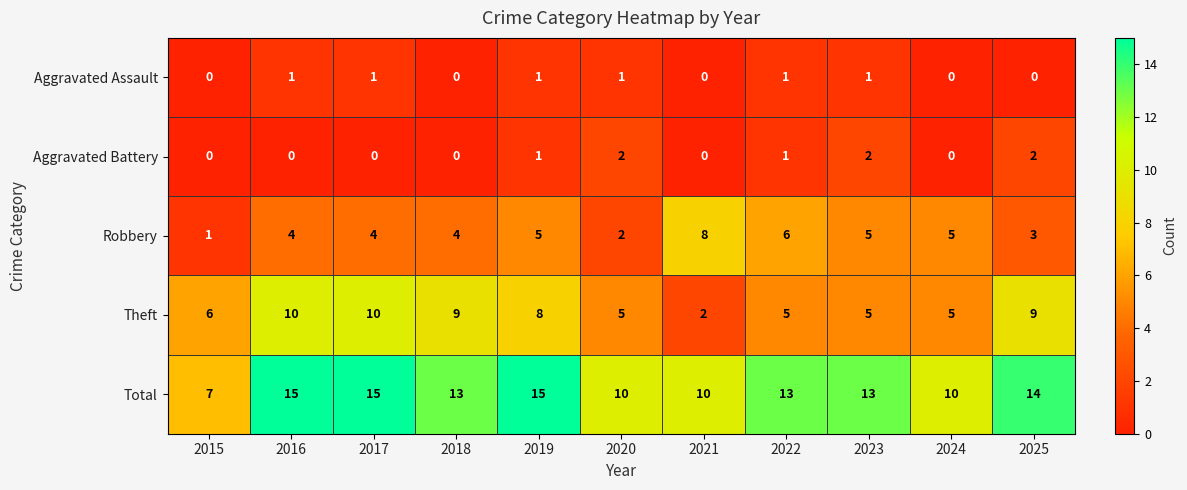

List the series in order of their peak value, lowest first.

Aggravated Assault, Aggravated Battery, Robbery, Theft, Total